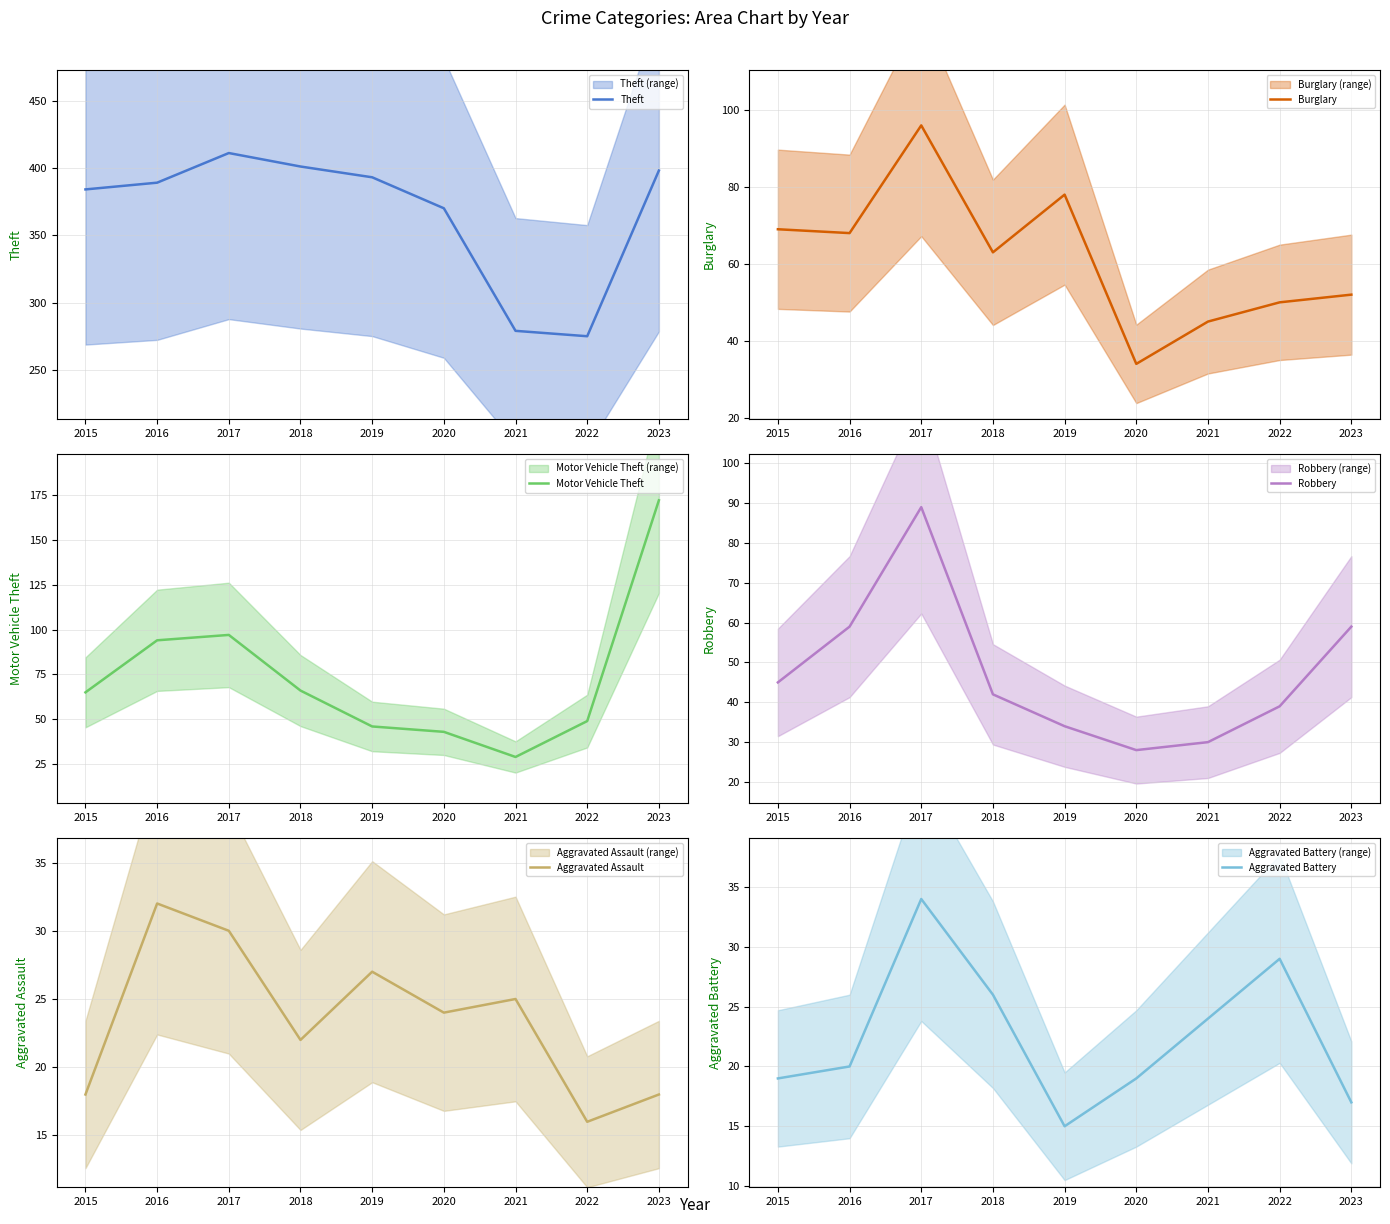

At which category does Burglary reach its first local peak?

2017